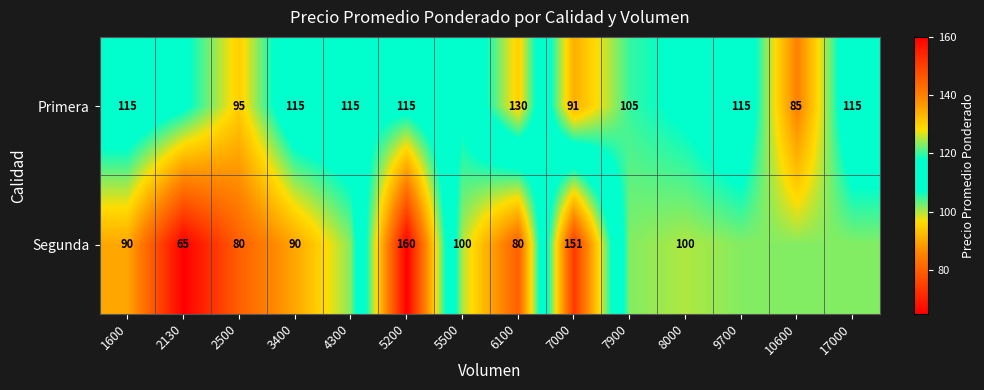

Rank the series at 7000 from highest to lowest value.

Segunda, Primera